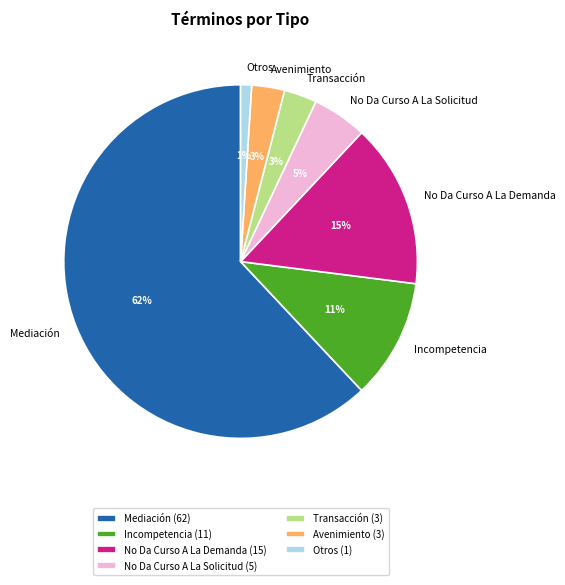

To the nearest percent, what is the difference between the largest and smallest slice percentages?

61%